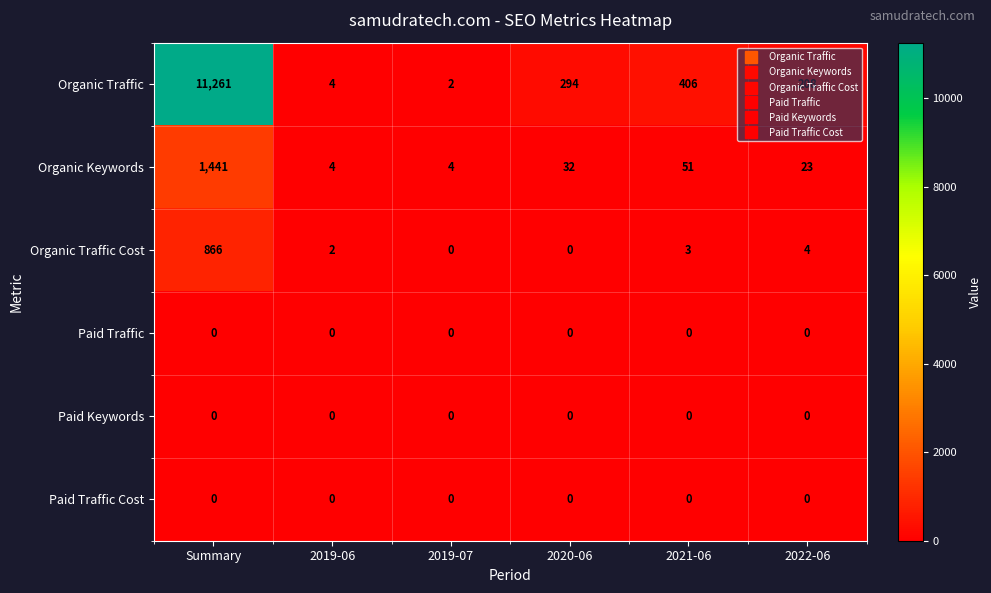

What is the greatest value displayed?

11261